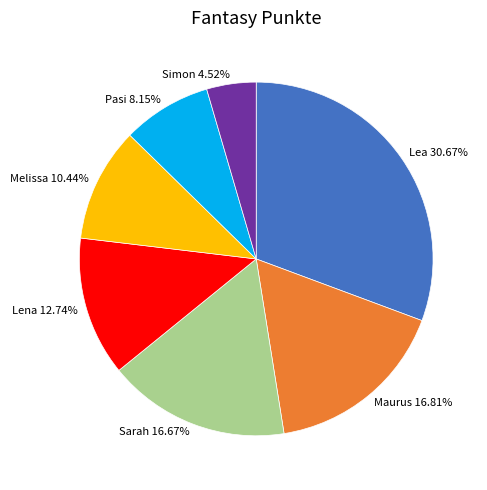

Does Lea represent more than half of the total?

No